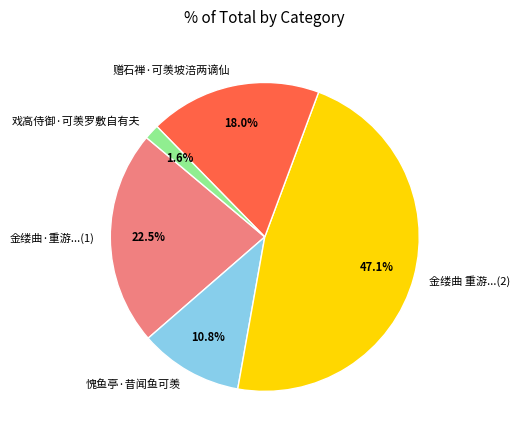

Does any single category account for the majority?

No